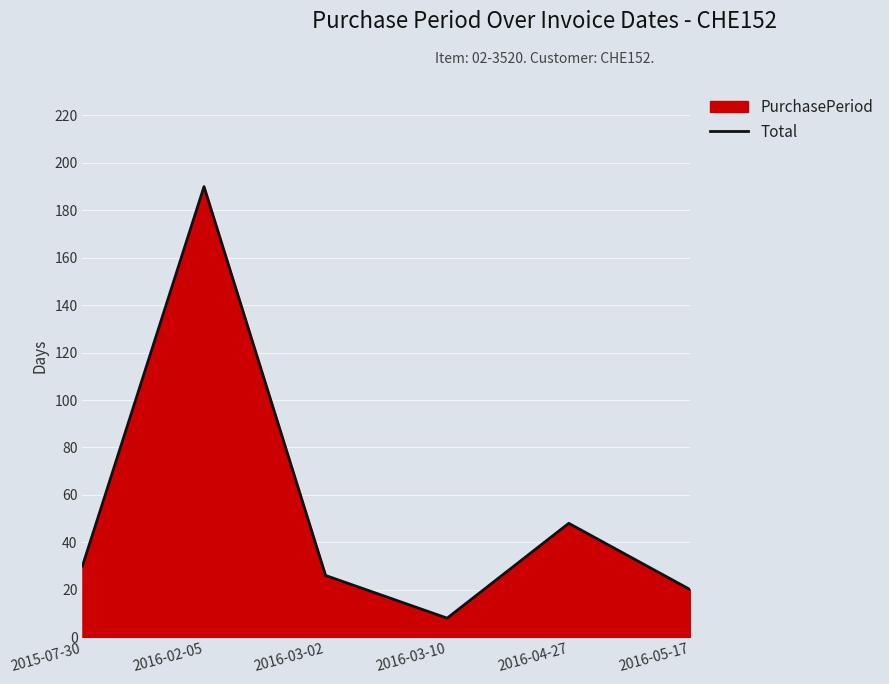

Reading left to right, what are all the values shown in this chart?

30	190	26	8	48	20